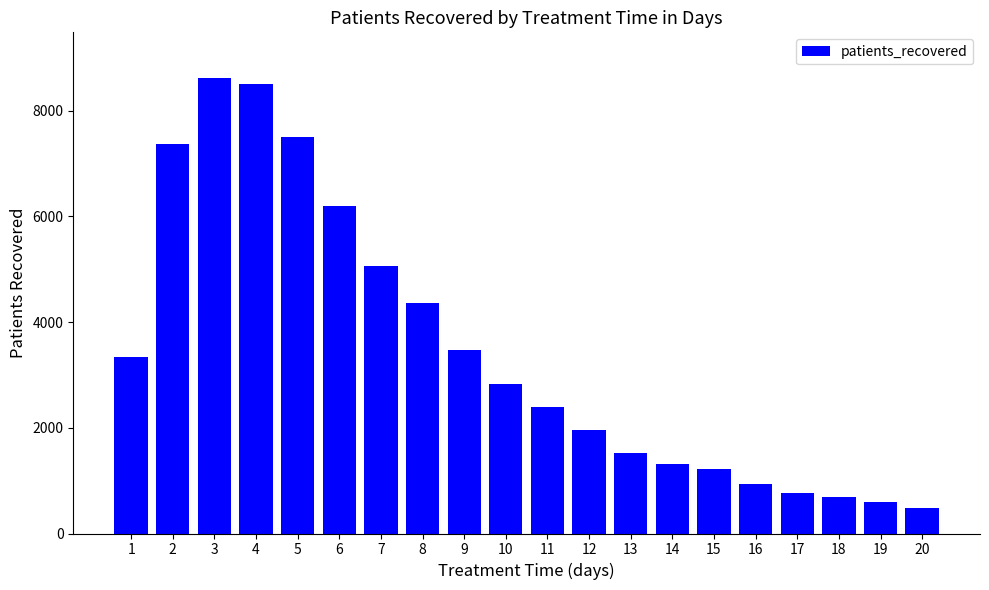

What is the change in value from 1 to 11?

-947